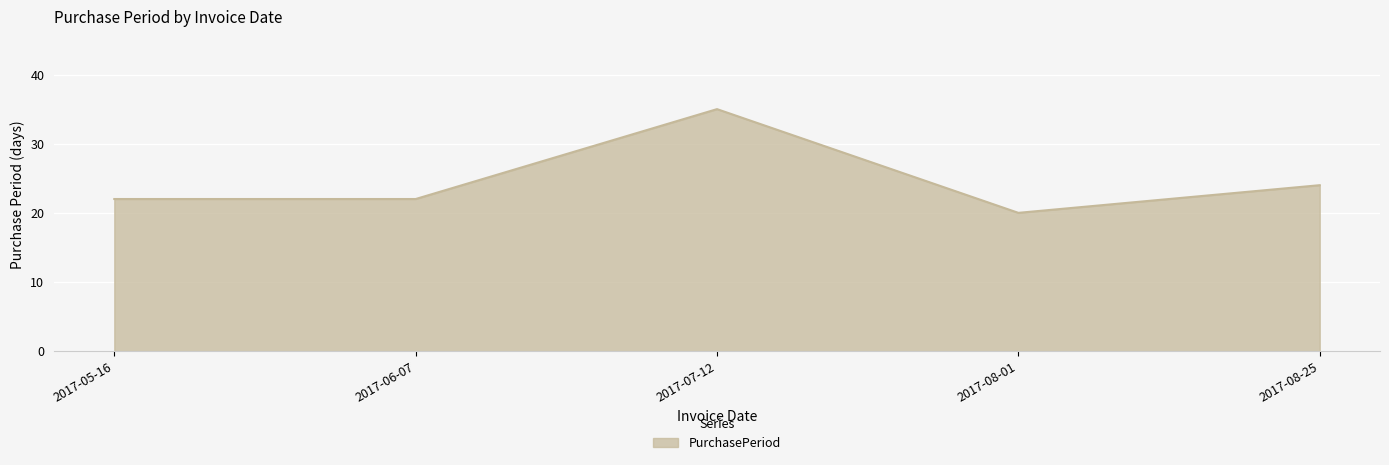

What position from the left is 2017-06-07?

2